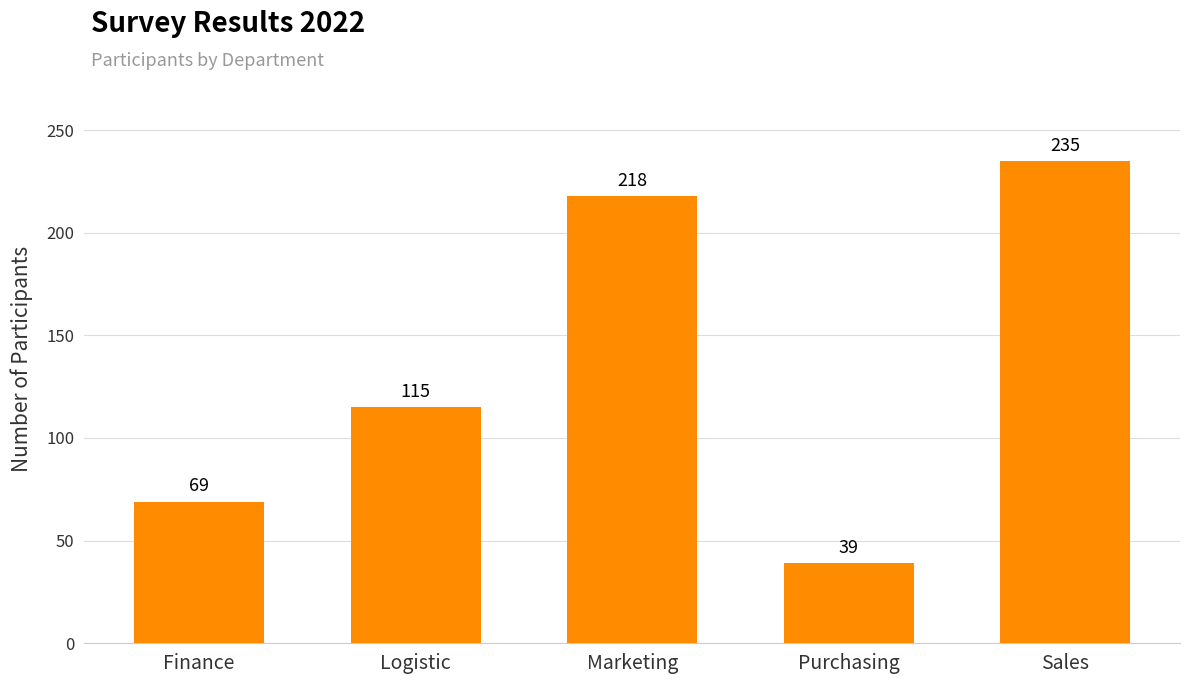

Reading left to right, transcribe all the data shown in this chart.

69	115	218	39	235